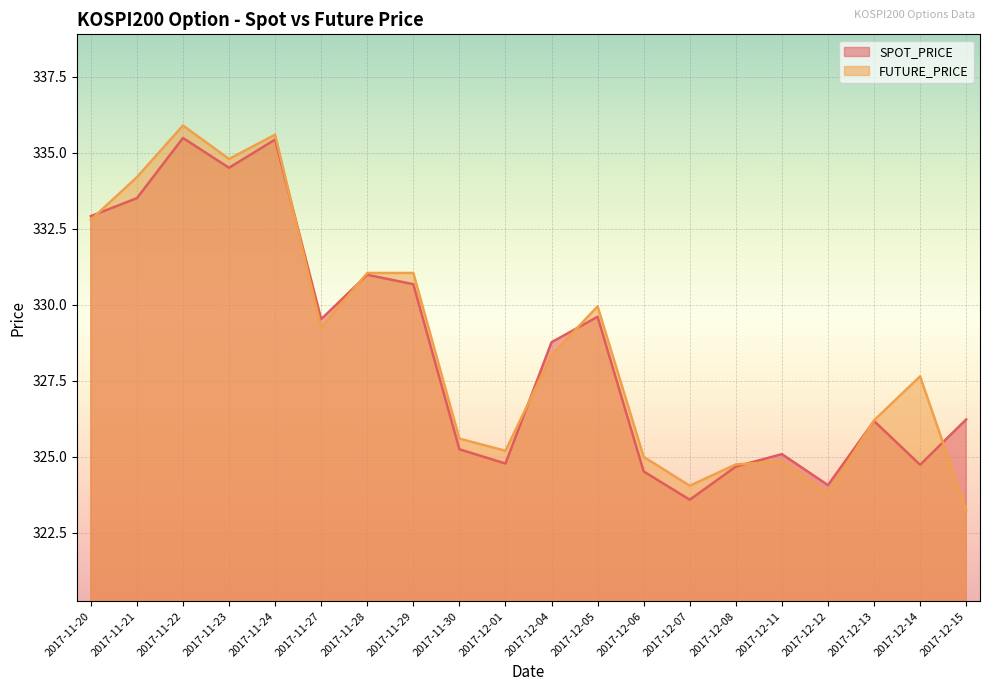

True or false: SPOT_PRICE and FUTURE_PRICE cross at least once.

True